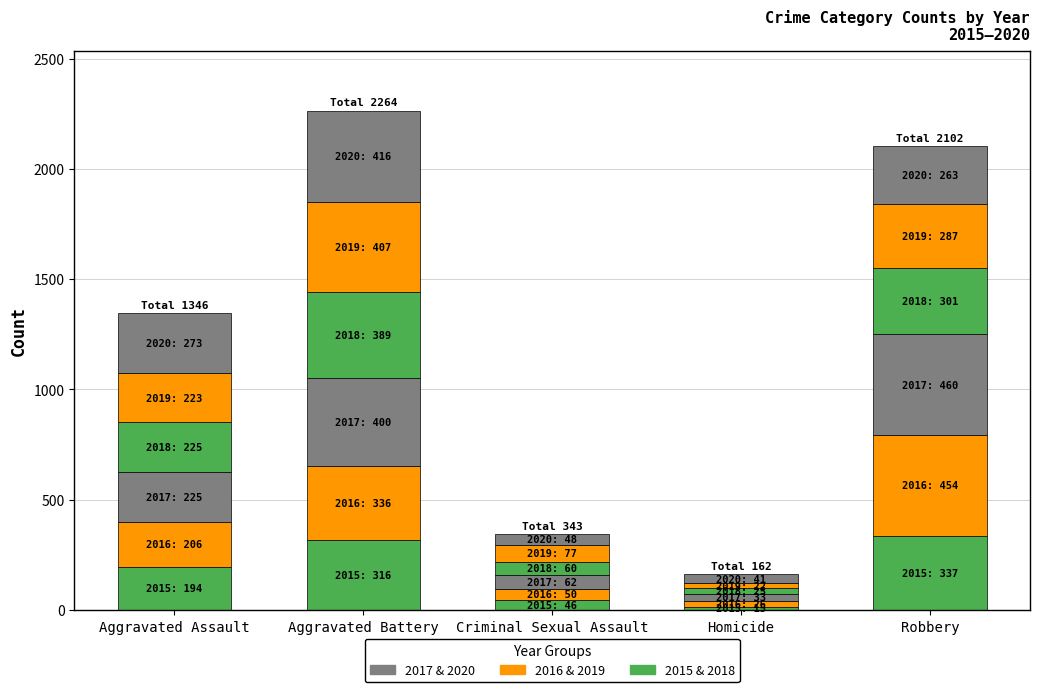

At which category is the sum across all series the highest?

Aggravated Battery